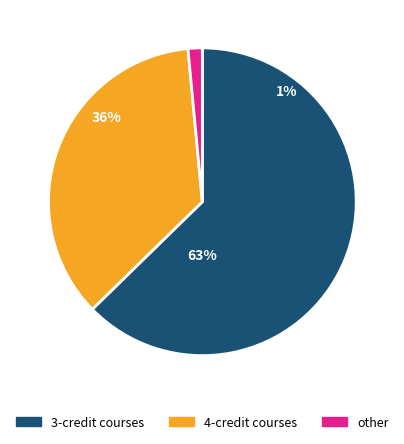

Combined, do 392 and 233 account for over 50%?

No